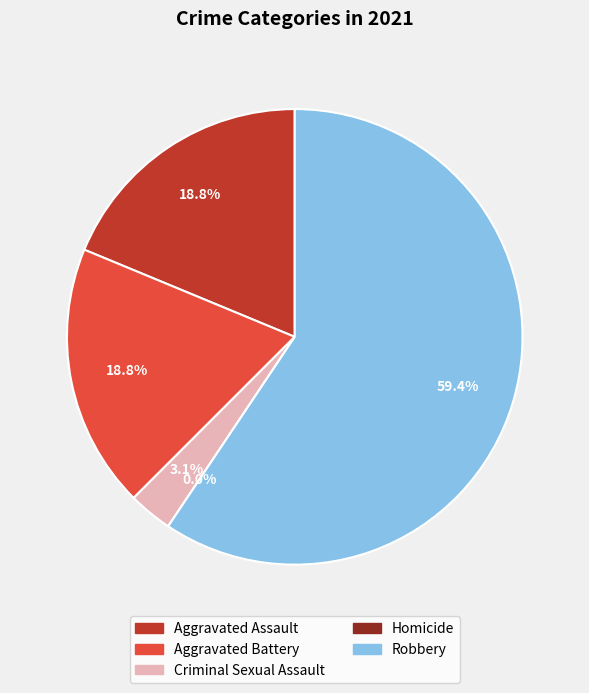

What is the change in value from Criminal Sexual Assault to Robbery?

+18